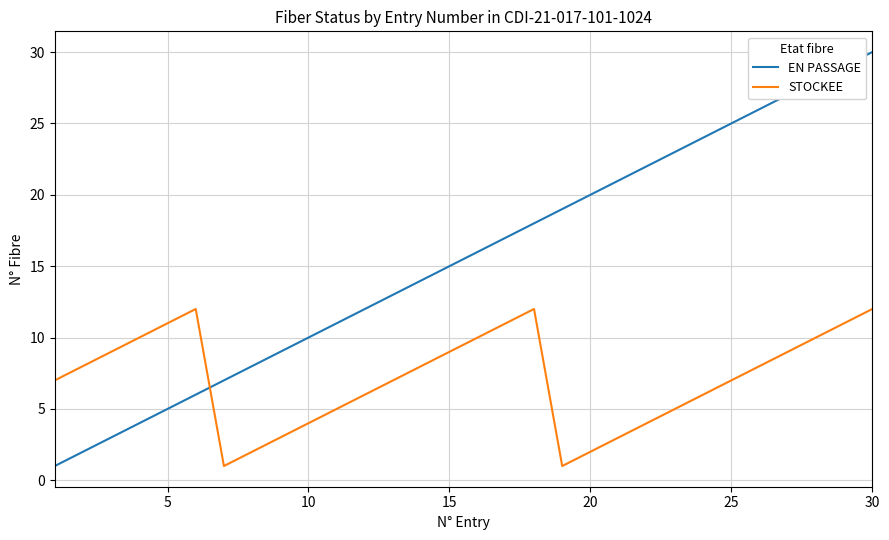

Which series has the largest total across all categories?

EN PASSAGE